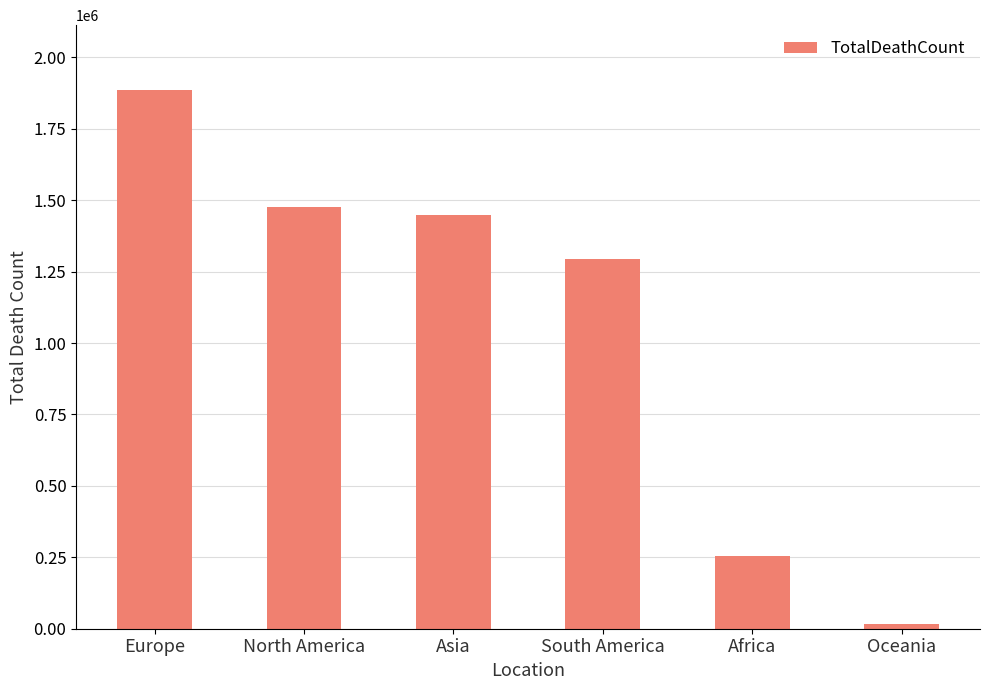

Reading left to right, transcribe all the data shown in this chart.

Europe=1886487	North America=1475994	Asia=1448865	South America=1294143	Africa=255974	Oceania=16550